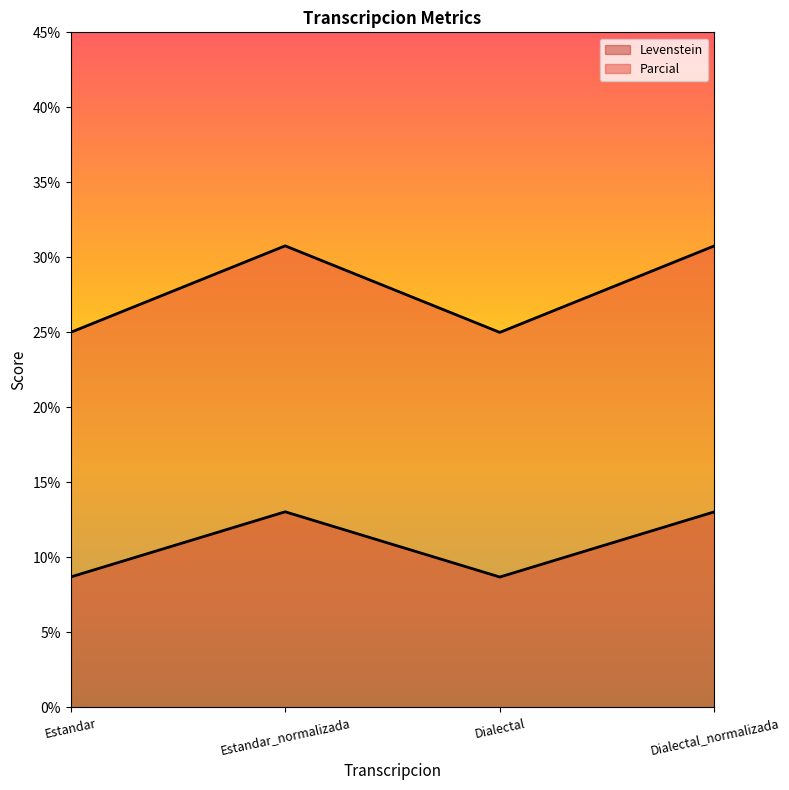

At which label is Levenstein closest to 10?

Estandar